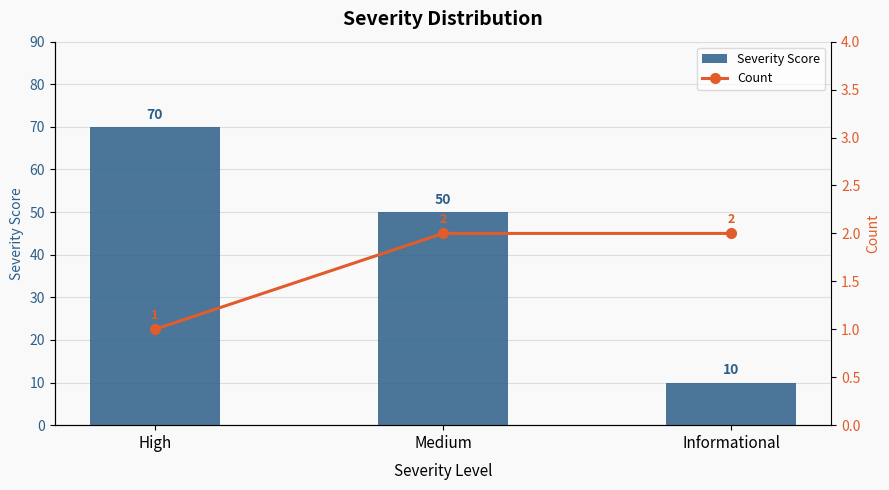

Which series has the largest total across all categories?

Severity Score